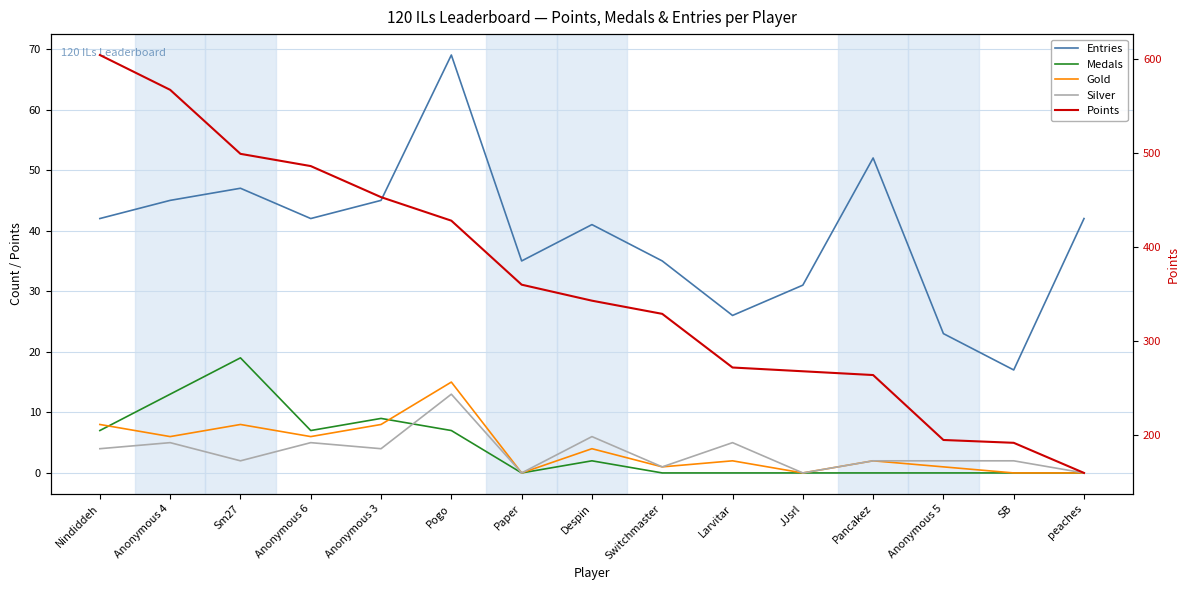

Which series changed the most between Paper and SB?

Points